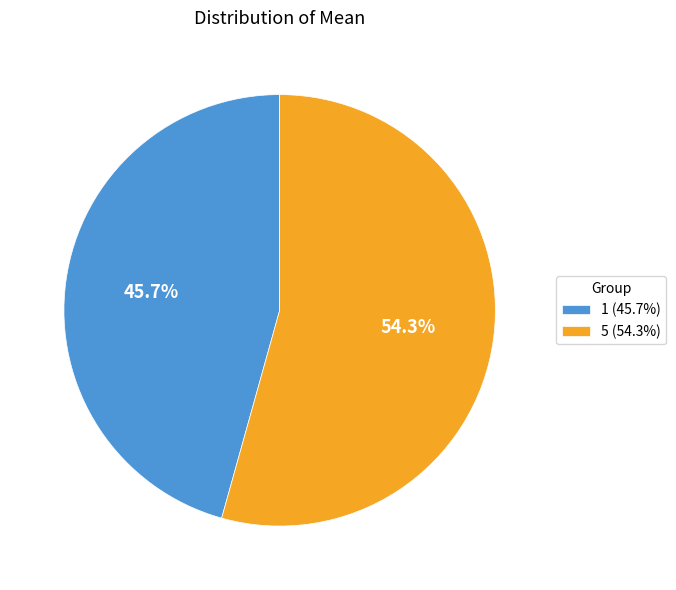

To the nearest percent, what is the difference between the 5 and 1 slice percentages?

9%